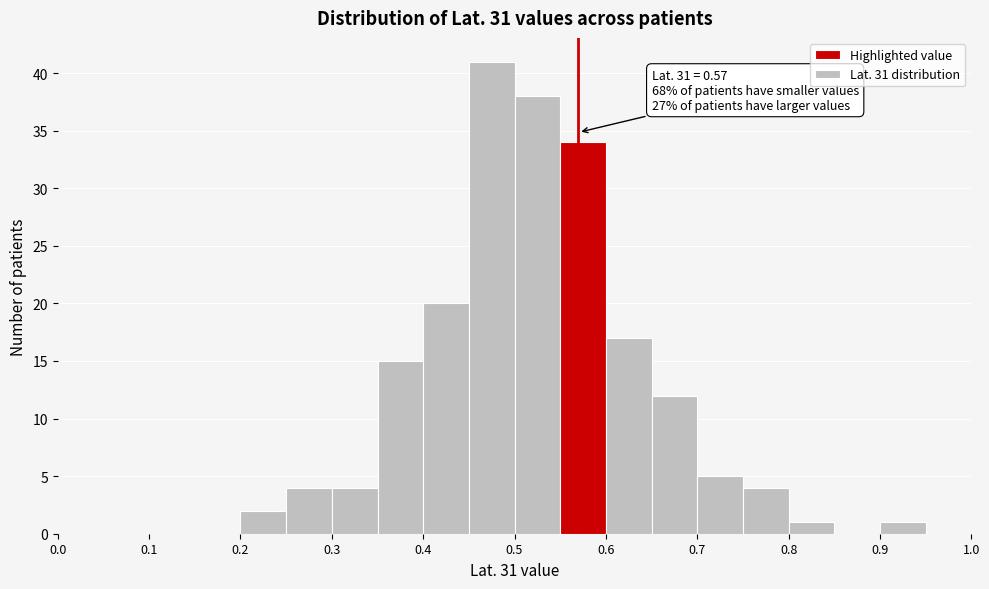

Over which range of the x-axis is the bar tallest?

0.45 to 0.50